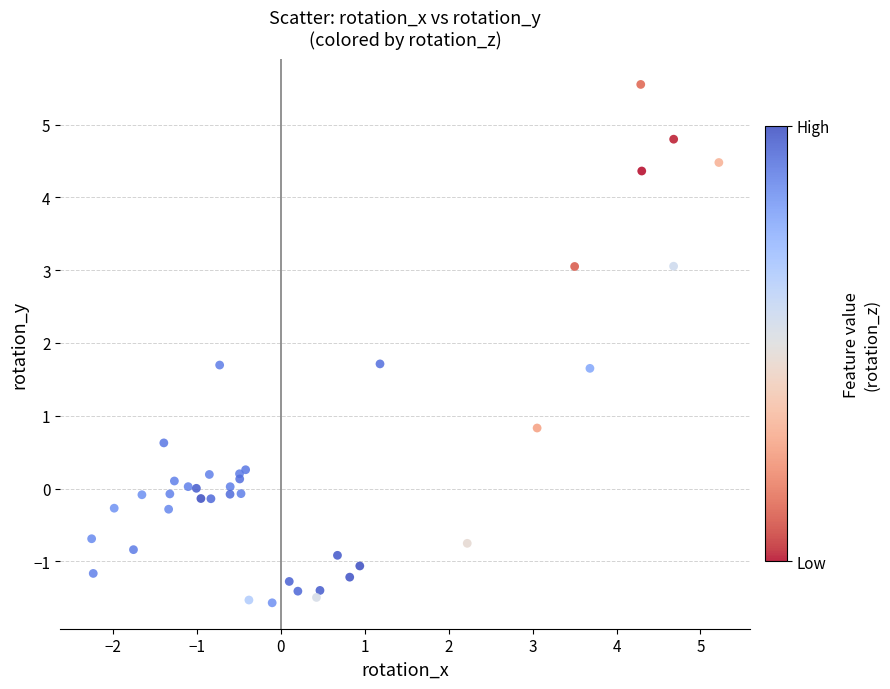

What Y value in the scatter plot is closest to 1?

0.8